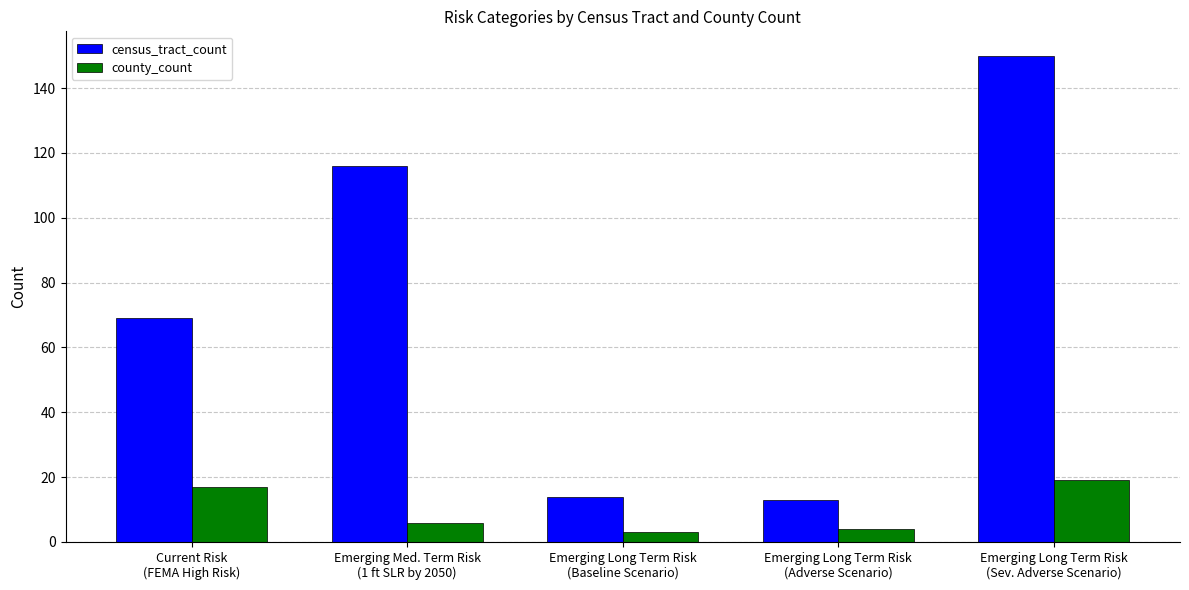

What is the value of the county_count bar at the 2nd from the left?

6